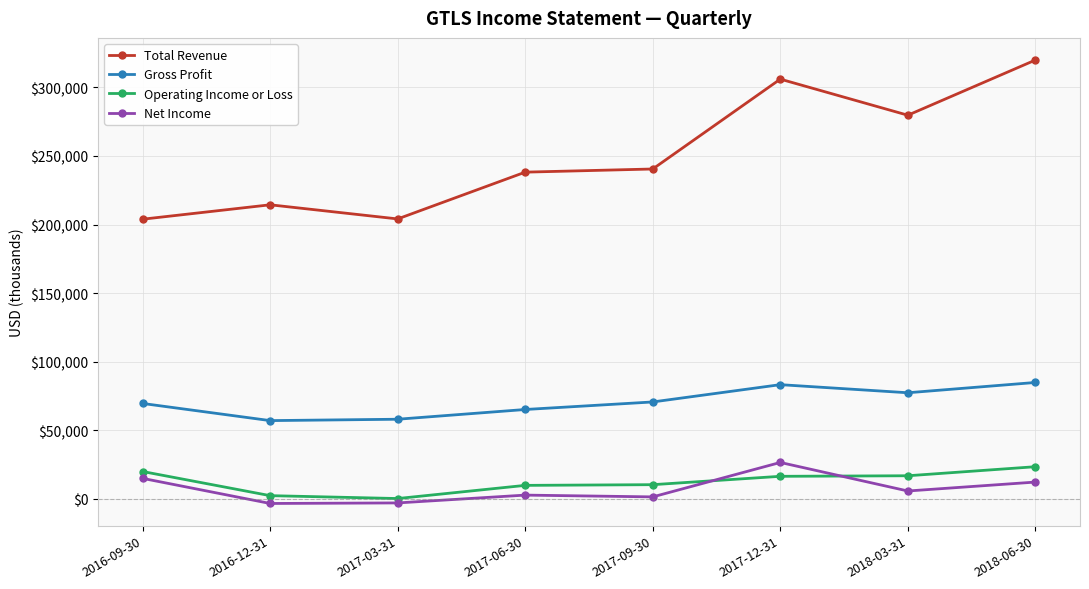

The value of Operating Income or Loss at 2017-09-30 is 10400. True or false?

True